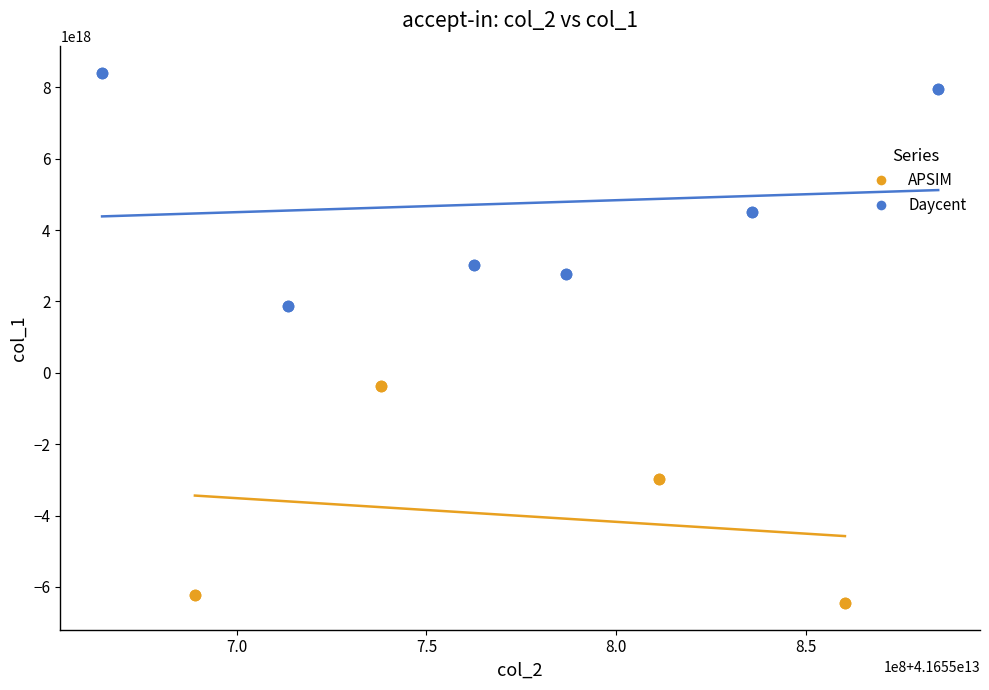

What are all the series names shown in the legend?

APSIM, Daycent